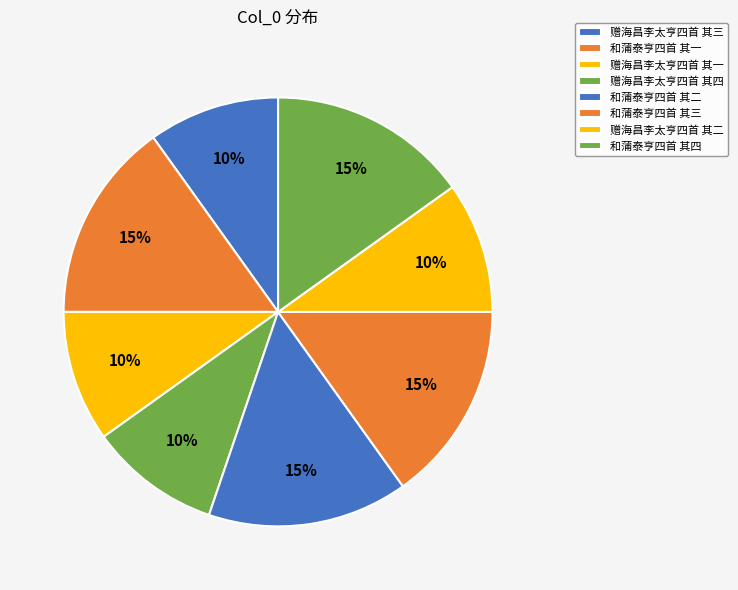

True or false: 赠海昌李太亨四首 其一 accounts for 16% of the total.

False